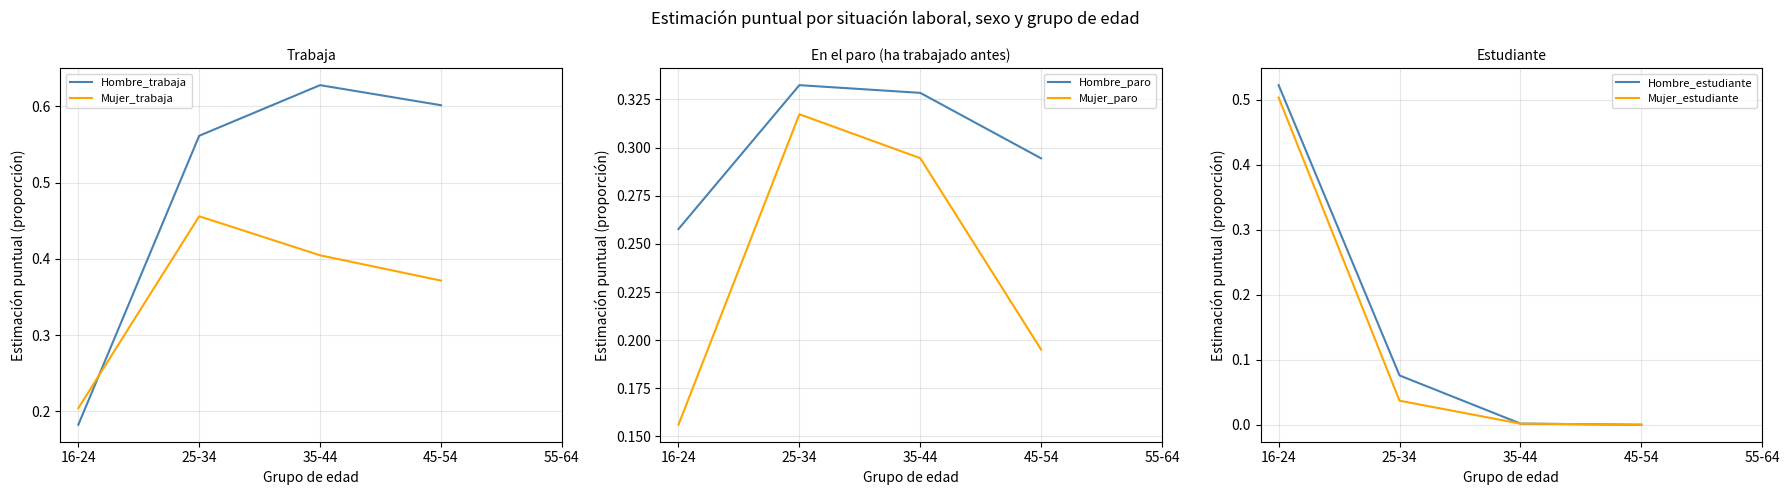

What is the difference between the Hombre_estudiante values at 16-24 and 35-44?

0.5